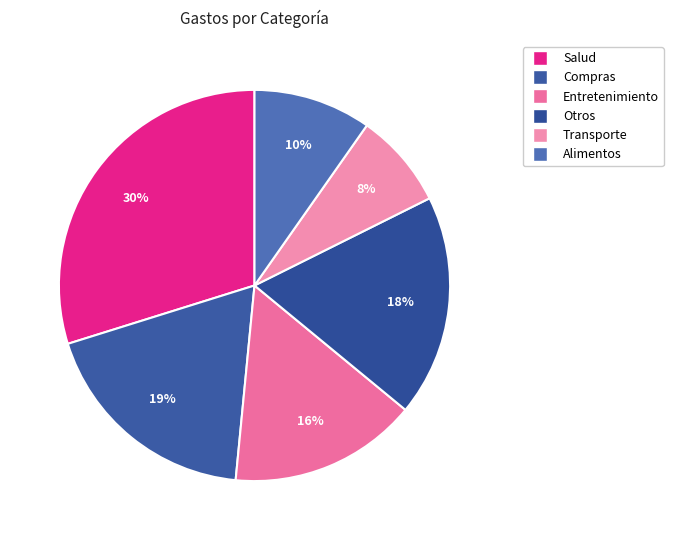

How many slices are in this pie chart?

6